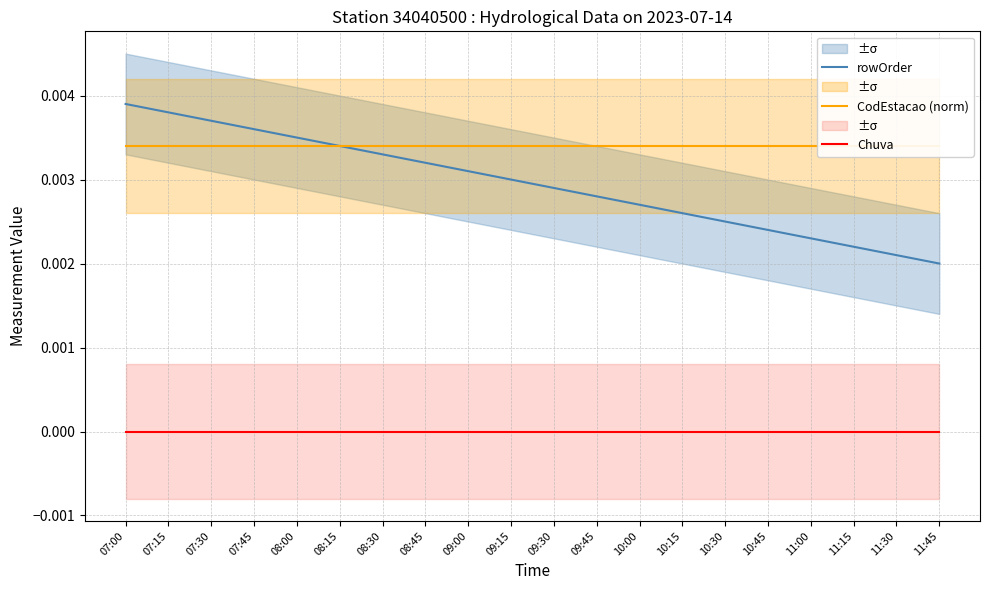

Rank the categories by CodEstacao (norm) value from lowest to highest.

07:00, 07:15, 07:30, 07:45, 08:00, 08:15, 08:30, 08:45, 09:00, 09:15, 09:30, 09:45, 10:00, 10:15, 10:30, 10:45, 11:00, 11:15, 11:30, 11:45